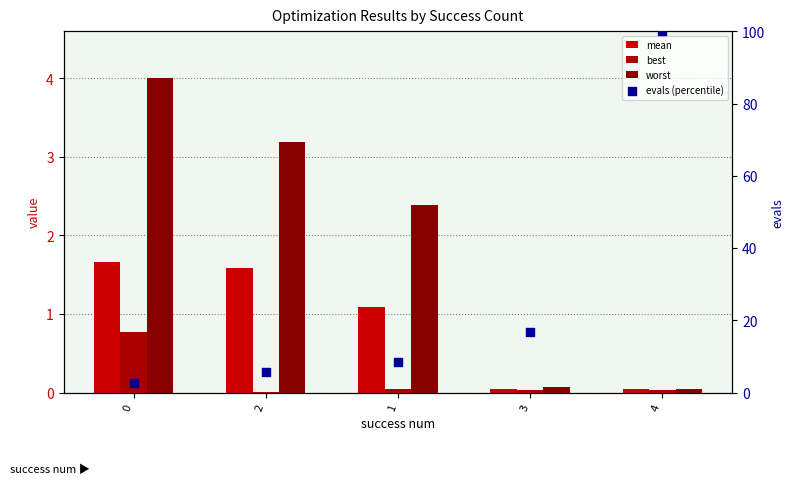

At which category is the sum across all series the highest?

4